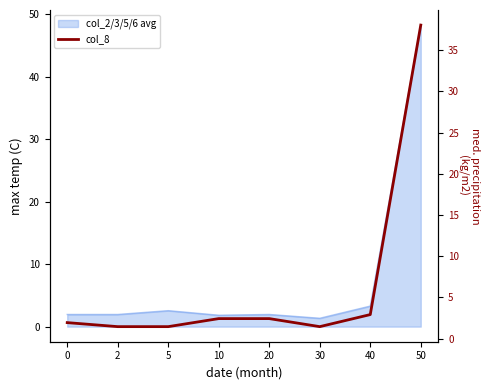

How many interior local valleys (lower than both neighbors) does the data have?

1